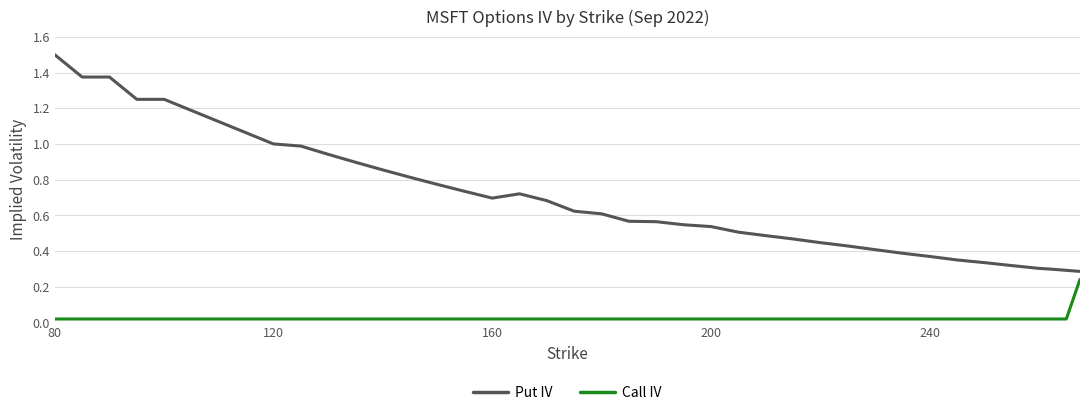

Which series has the widest spread of values?

Put IV